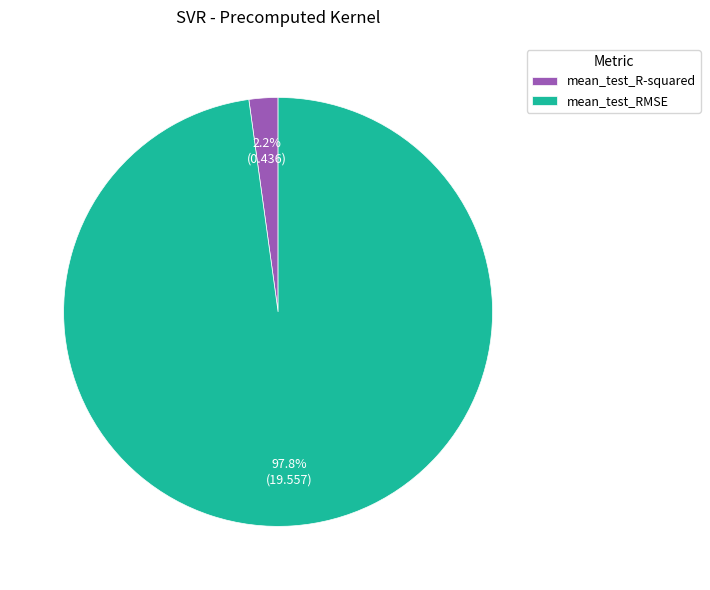

To the nearest percent, what percentage of the pie is mean_test_RMSE?

98%